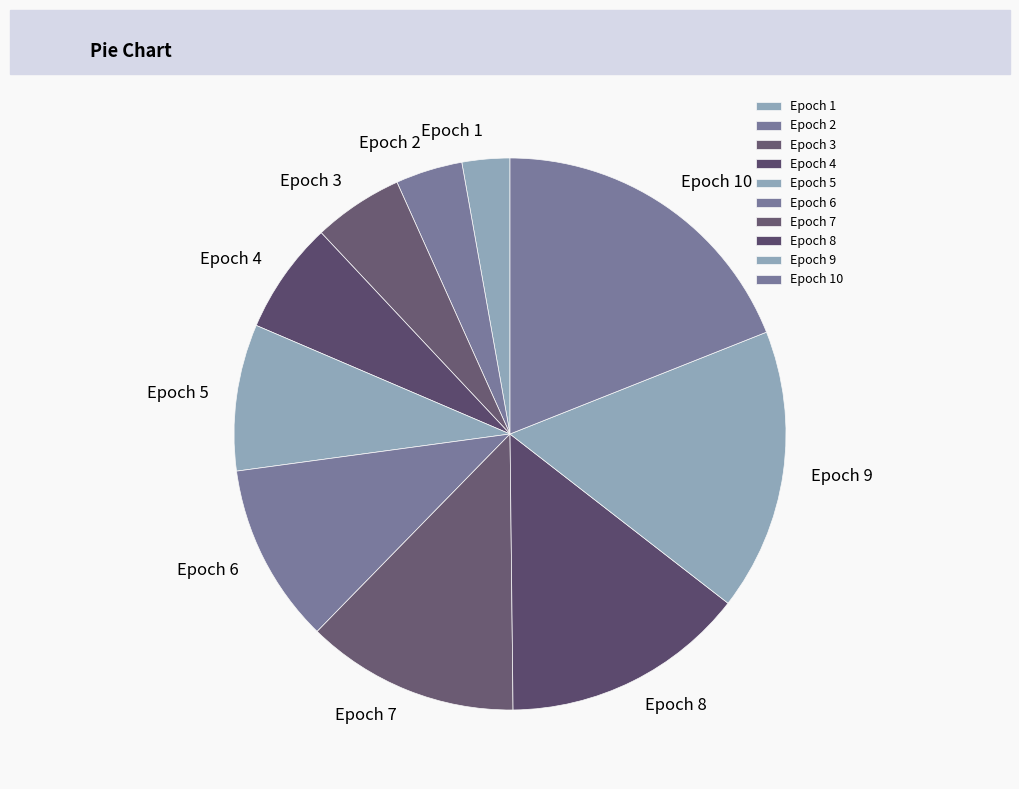

What is the largest slice in the pie chart?

Epoch 10